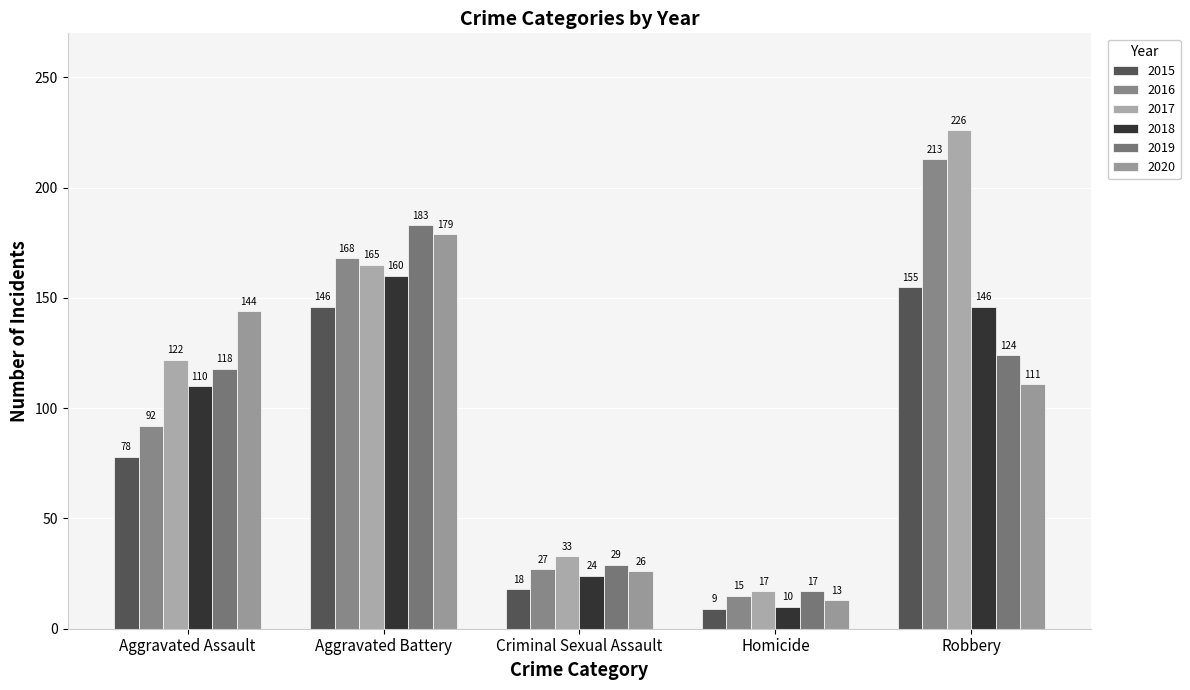

Rank the categories by 2015 value from highest to lowest.

Robbery, Aggravated Battery, Aggravated Assault, Criminal Sexual Assault, Homicide